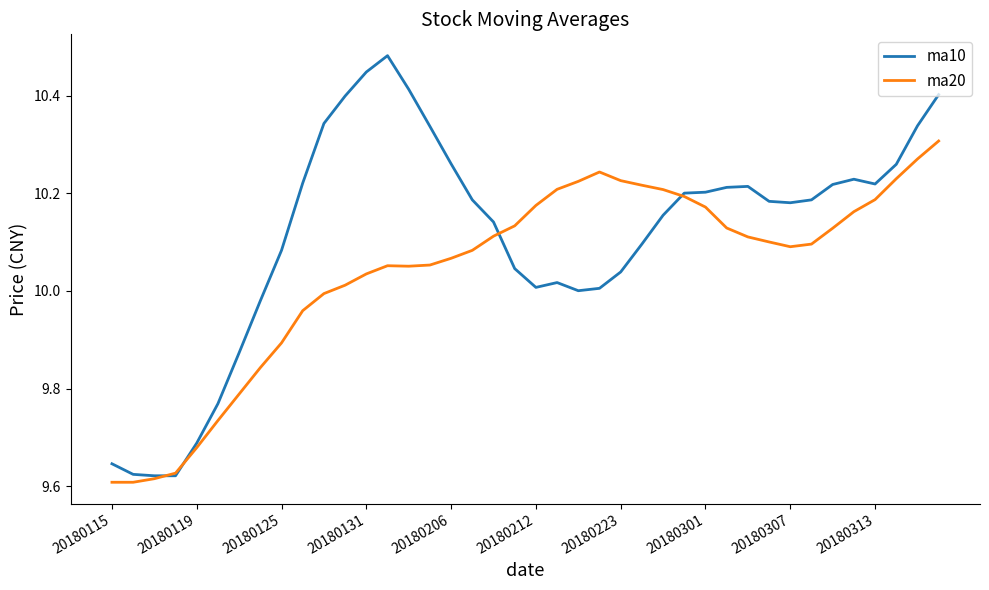

List the series in order of their peak value, highest first.

ma10, ma20